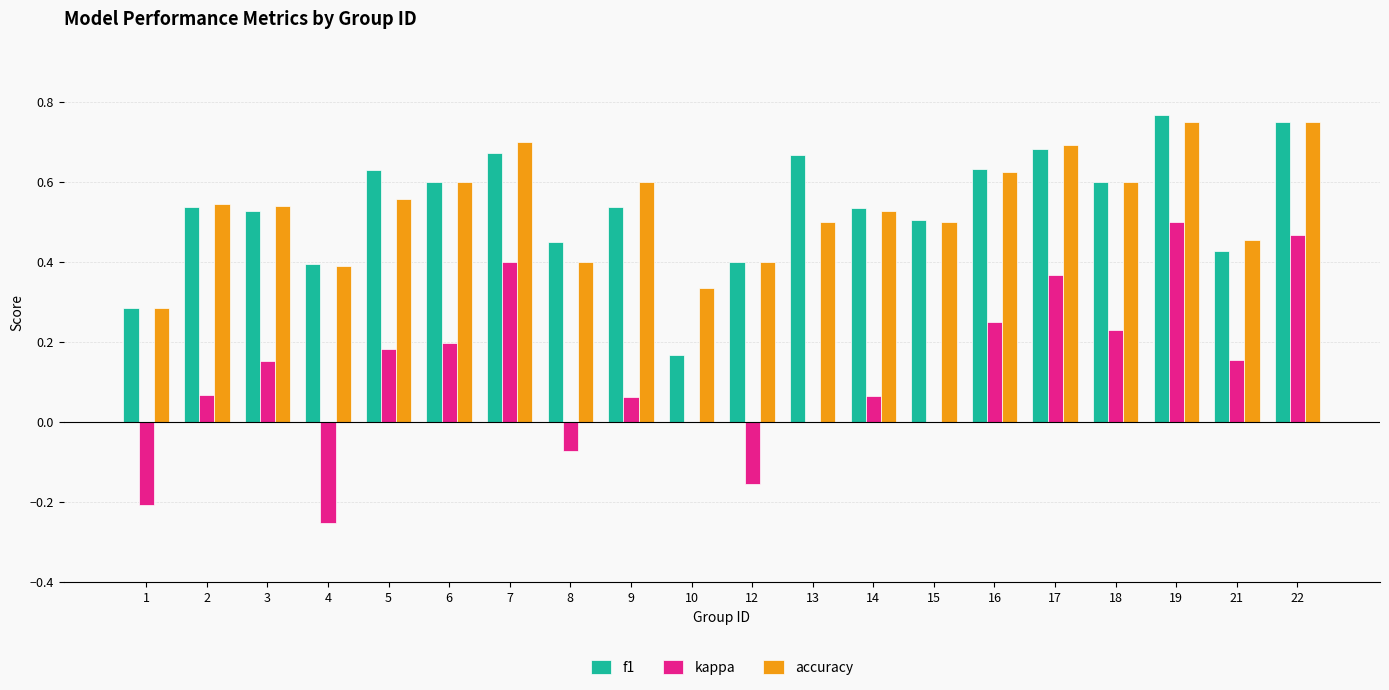

The value of kappa at 21 is 0.2. True or false?

True